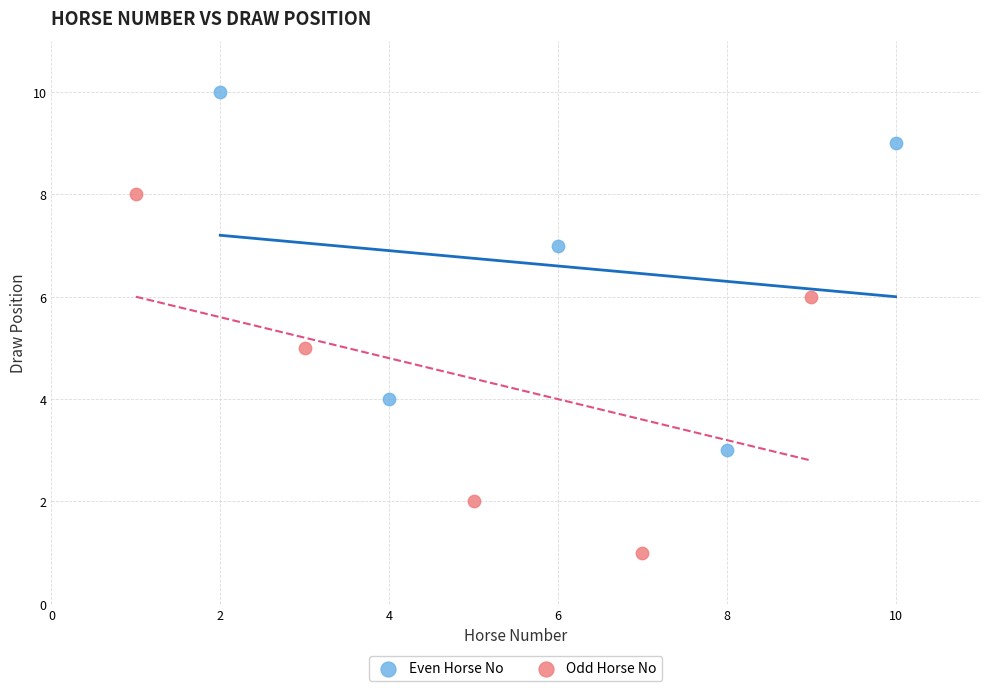

Which series reaches the maximum Y coordinate?

Even Horse No